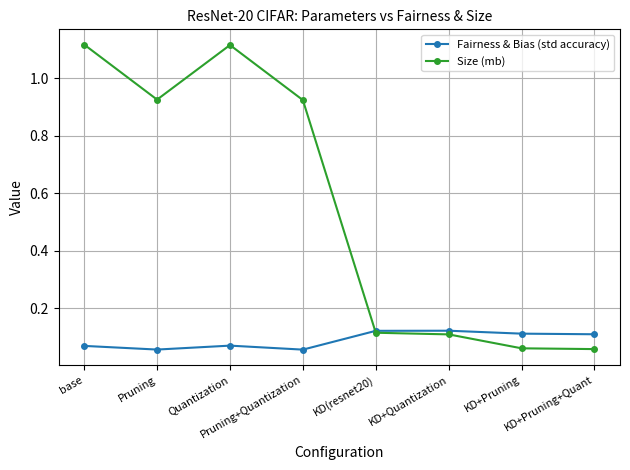

How many times do Fairness & Bias (std accuracy) and Size (mb) cross each other?

1